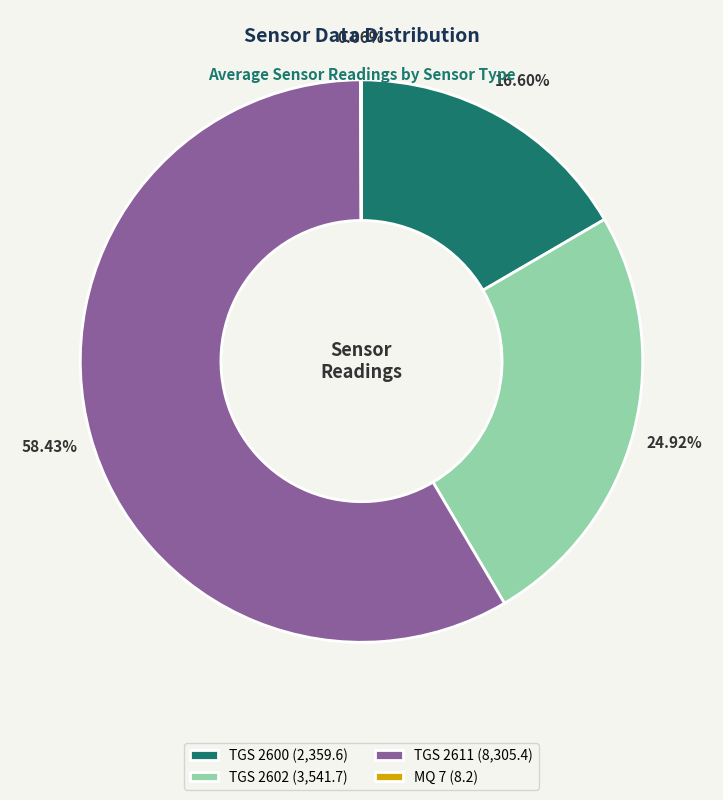

Between TGS 2600 (2,359.6) and TGS 2611 (8,305.4), which is larger?

TGS 2611 (8,305.4)